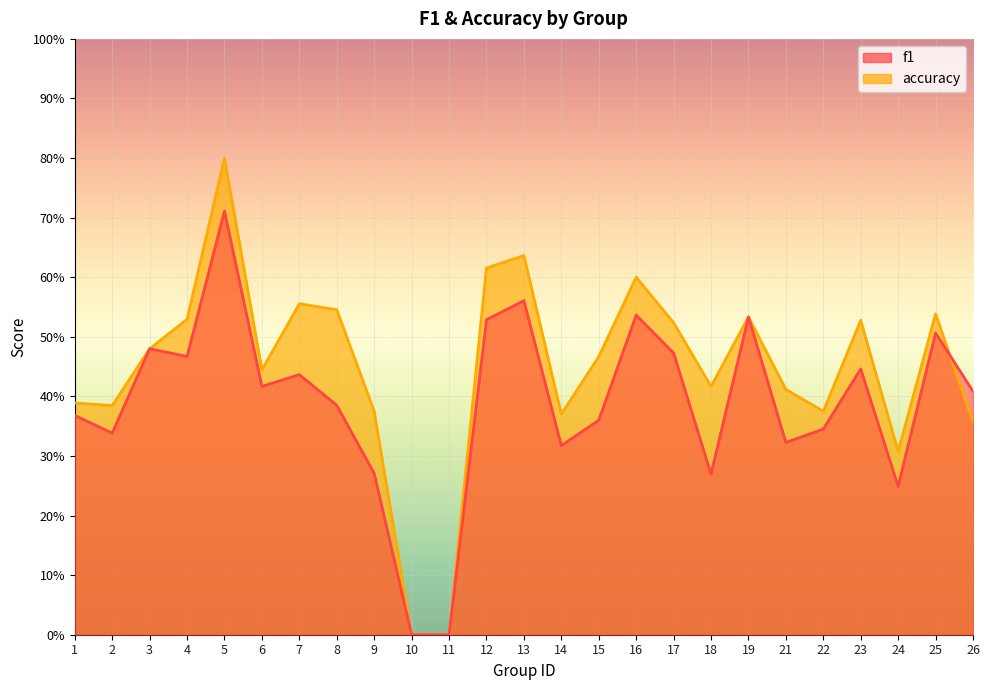

At which category is the sum across all series the highest?

5